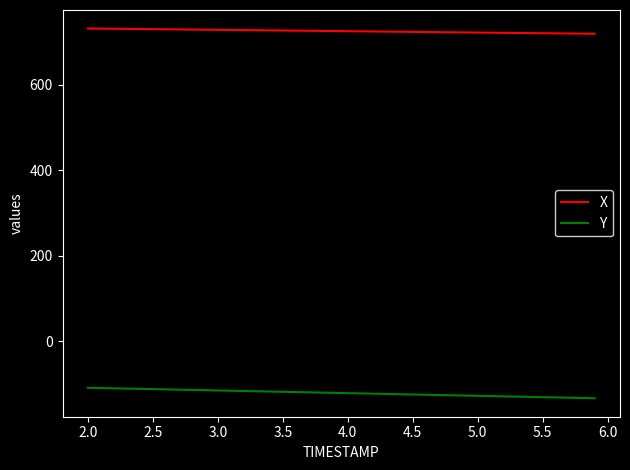

How many distinct data groups are displayed?

2